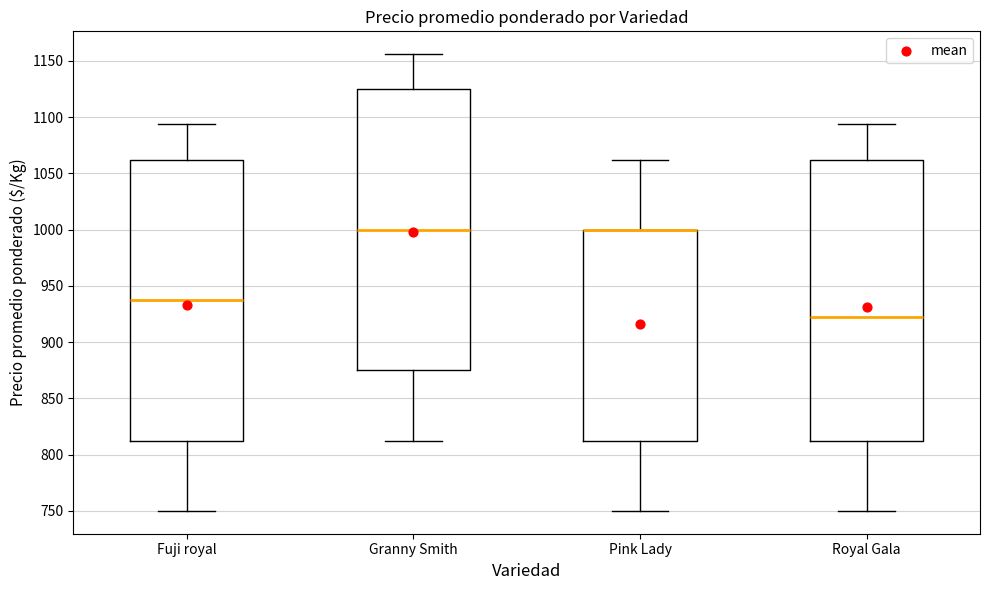

Reading left to right, read every box against the y-axis: the position of its median line, the range the box covers, and the ends of its whiskers. The values are not printed on the chart, so give them approximately, as read against the axis.

Fuji royal: median 940, box 810 to 1060, whiskers 750 to 1095
Granny Smith: median 1000, box 875 to 1125, whiskers 810 to 1155
Pink Lady: median 1000 (drawn on the box's upper edge), box 810 to 1000, whiskers 750 to 1060
Royal Gala: median 920, box 810 to 1060, whiskers 750 to 1095